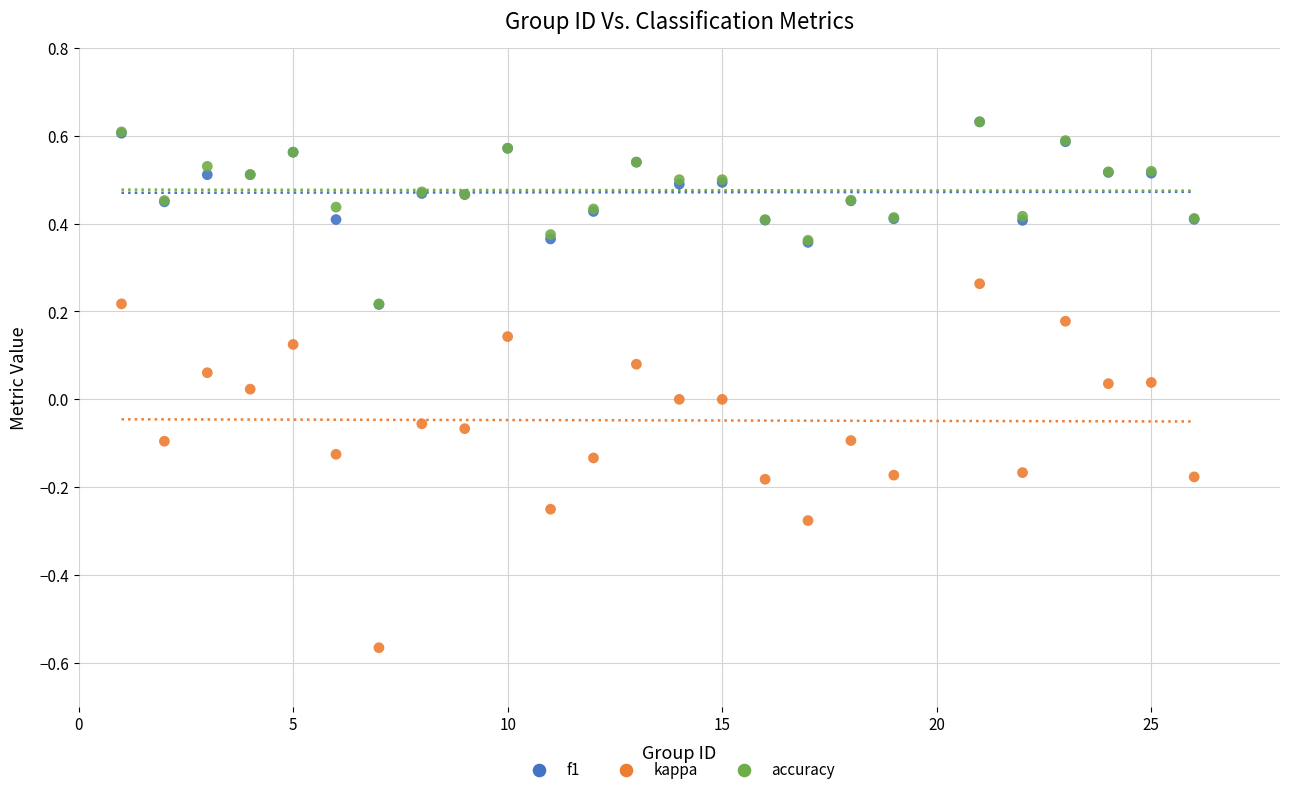

What are all the series names shown in the legend?

f1, kappa, accuracy